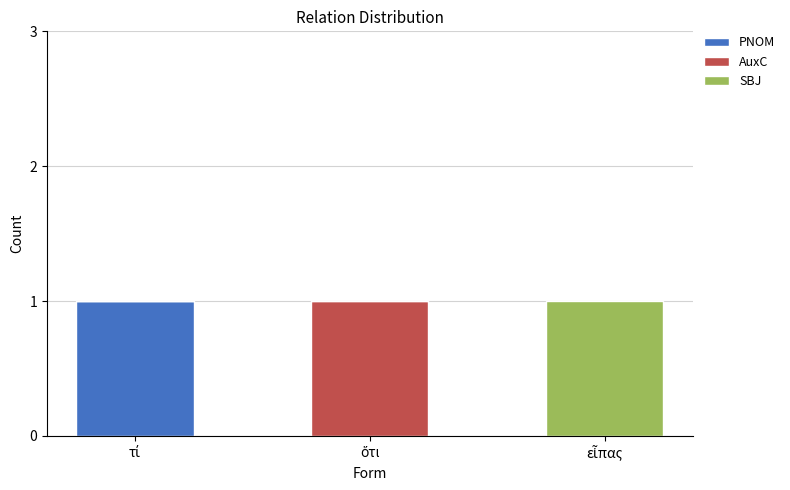

What are all the series names shown in the legend?

PNOM, AuxC, SBJ